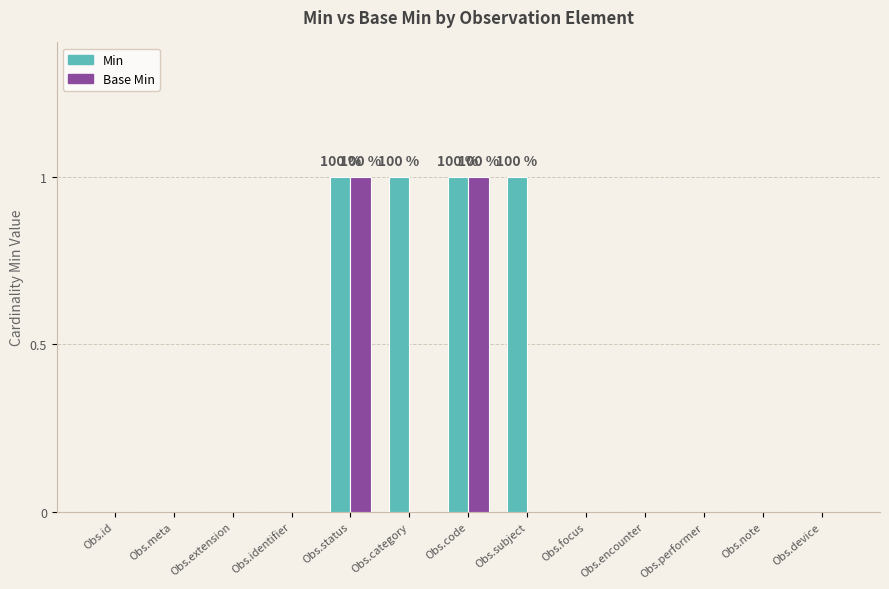

Is it true that Min equals -1 at Obs.extension?

False